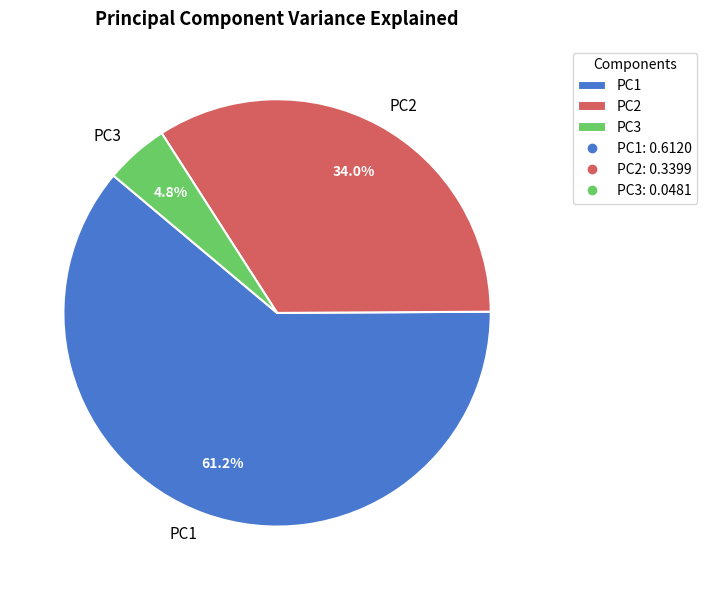

How many segments does this pie chart have?

3